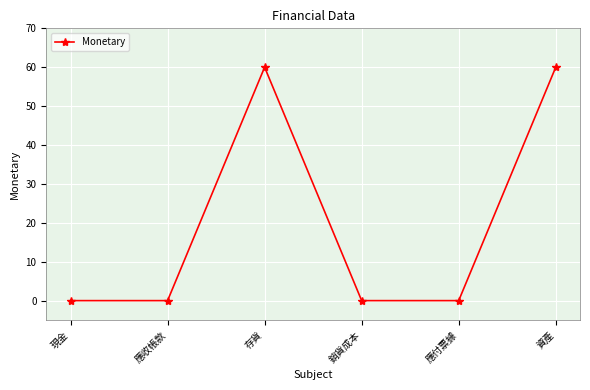

True or false: the data shows 22 at 資產.

False